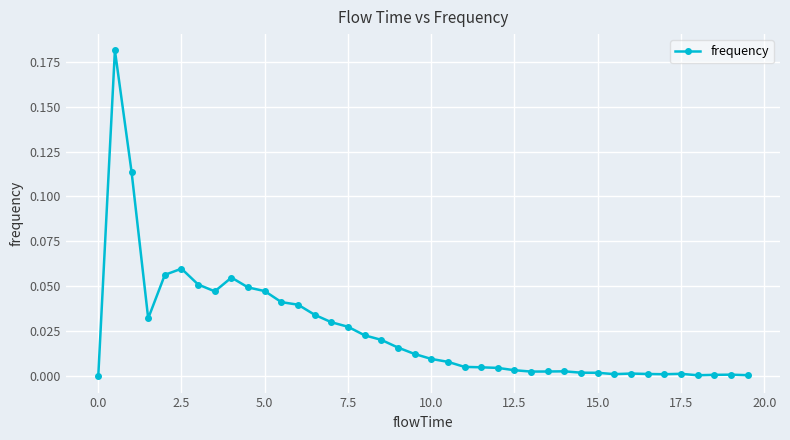

Does the chart display data point markers on the line(s)?

Yes